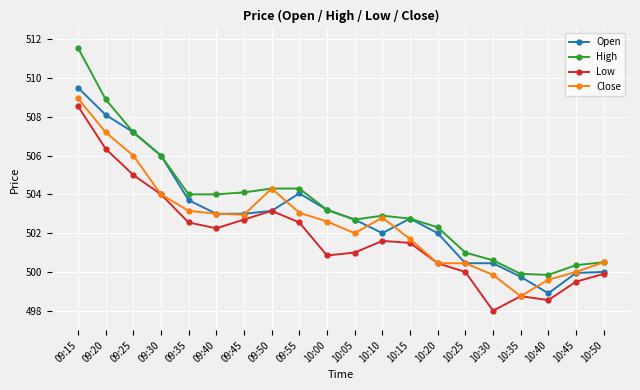

The Open series shows 836.8 at 09:15. True or false?

False